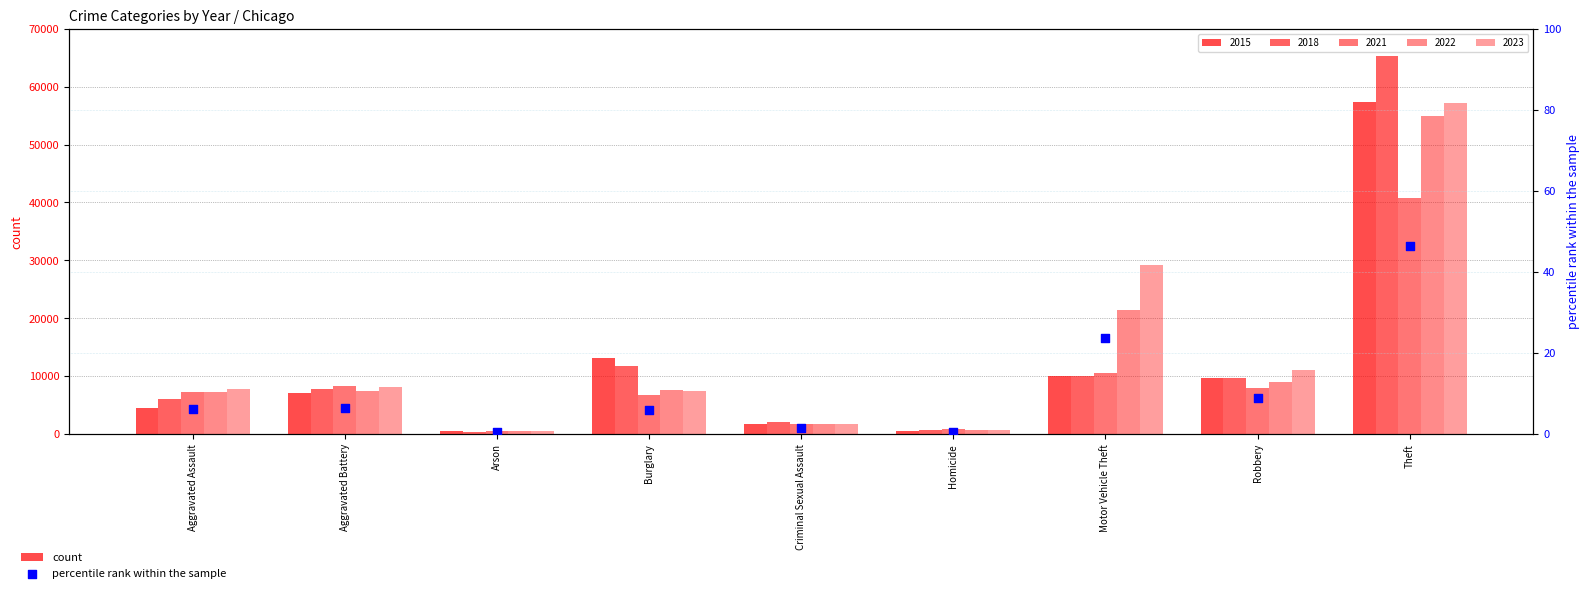

What is the ratio of the value at Homicide to the value at Criminal Sexual Assault?

0.4